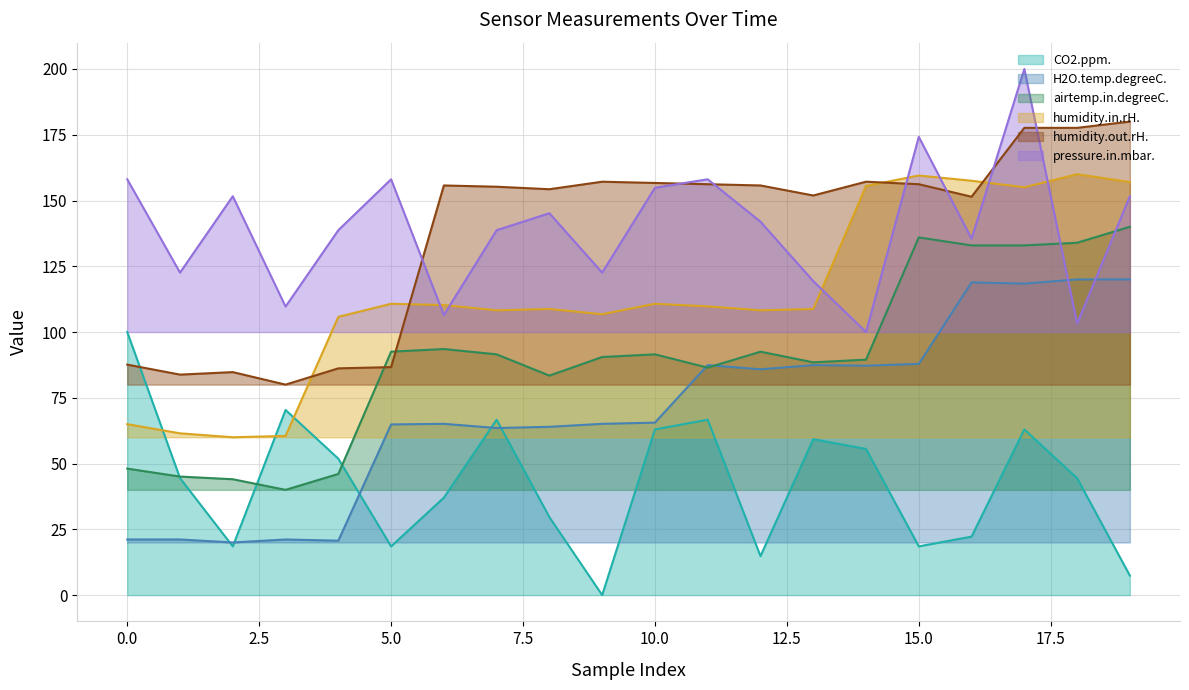

Is it true that H2O.temp.degreeC. equals 87.2 at 14?

True